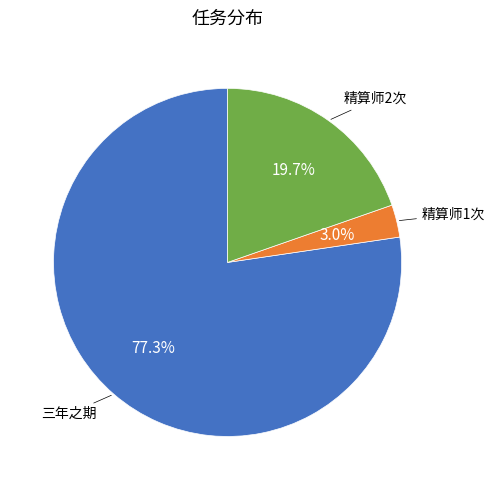

Does any single category account for the majority?

Yes